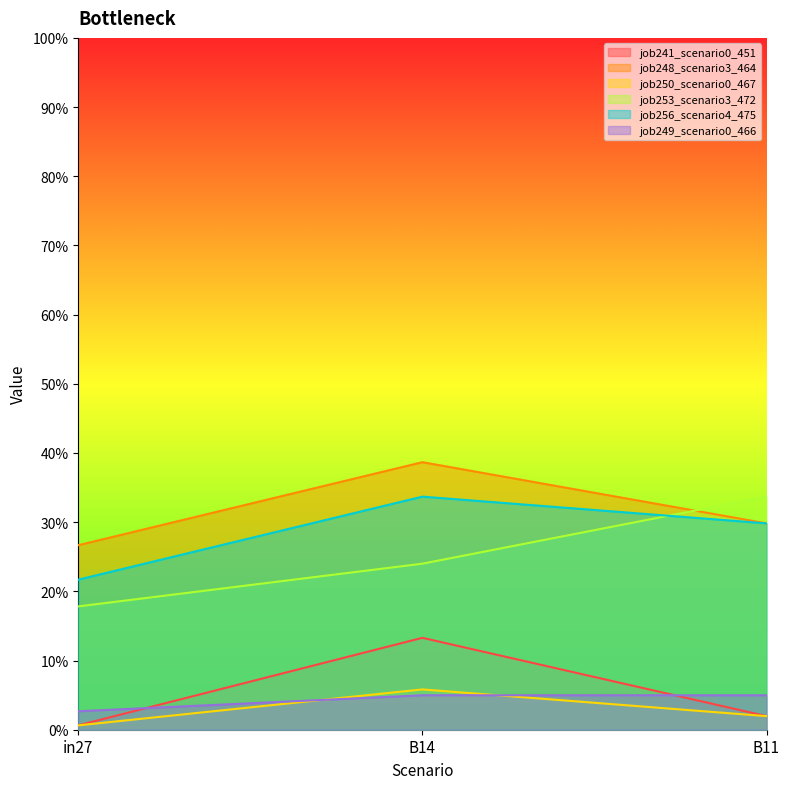

How many categories are shown in the chart?

3